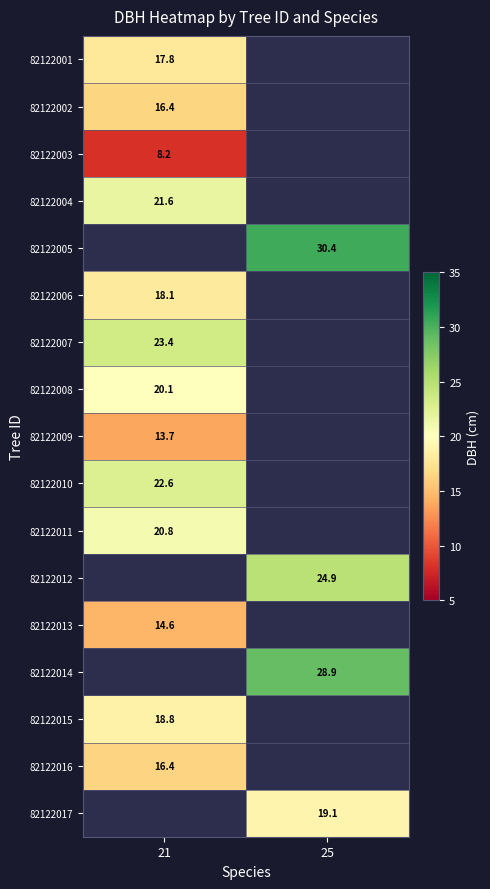

Is it true that 82122012 equals 11.4 at 25?

False